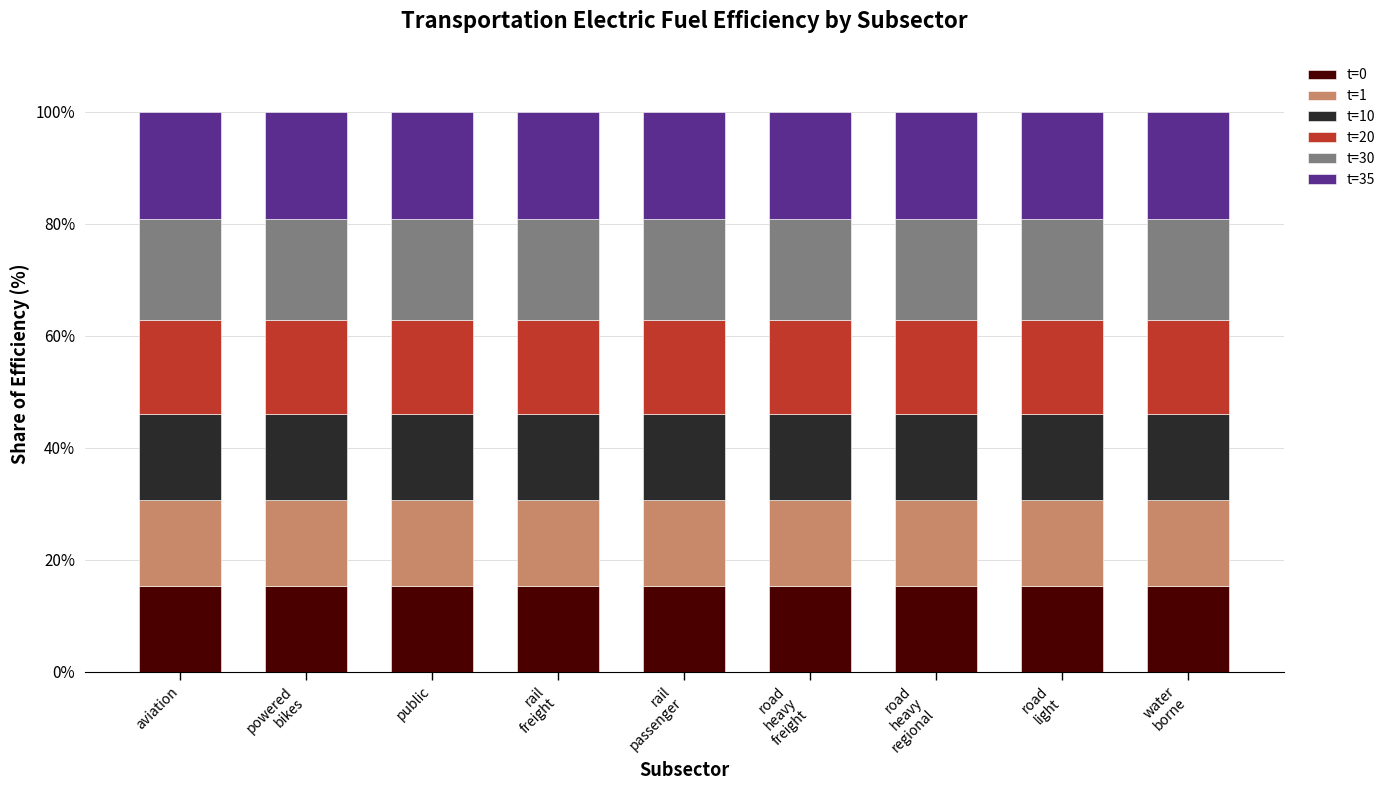

What is the total value across all series at public?

100.0